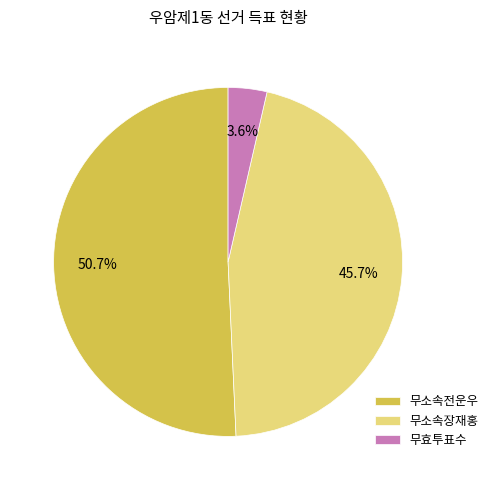

The 무소속전운우 slice represents 41% of the pie. True or false?

False